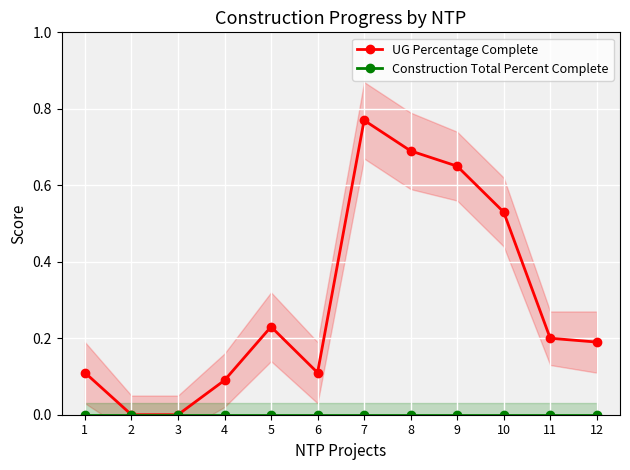

What is the maximum value shown in the chart?

0.8